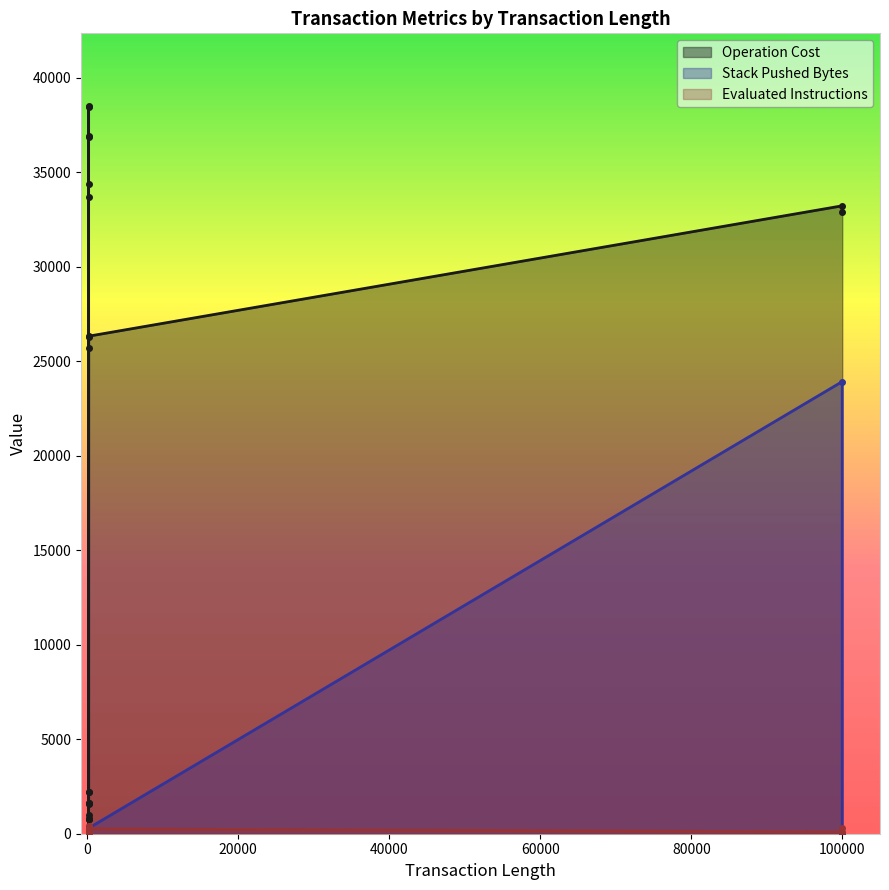

True or false: Operation Cost has a value of 1584 at 222.

True